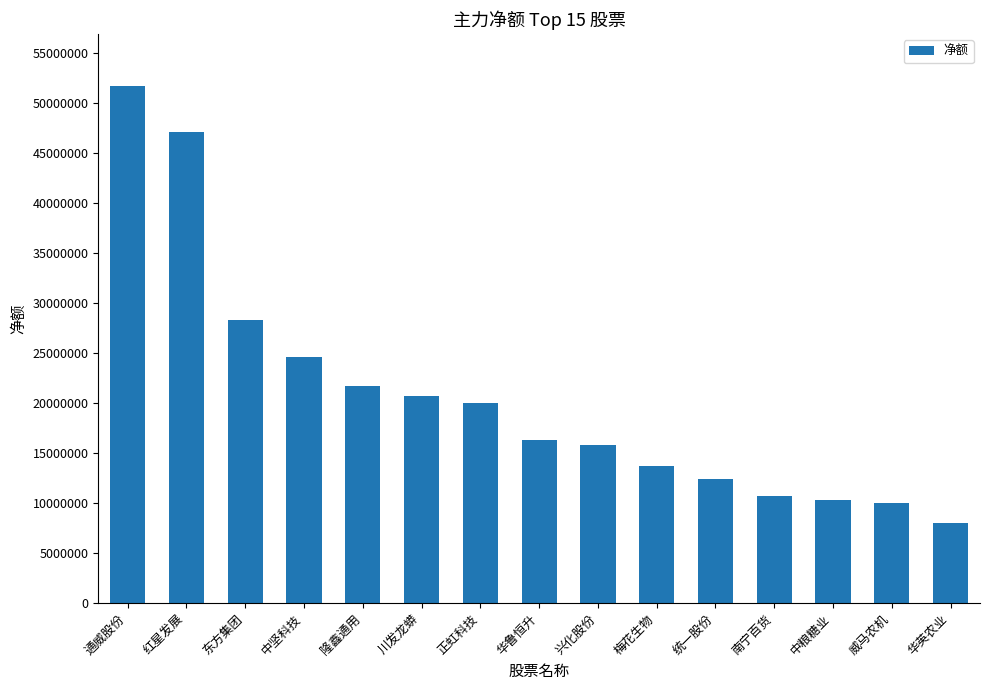

How many bars are there in total?

15